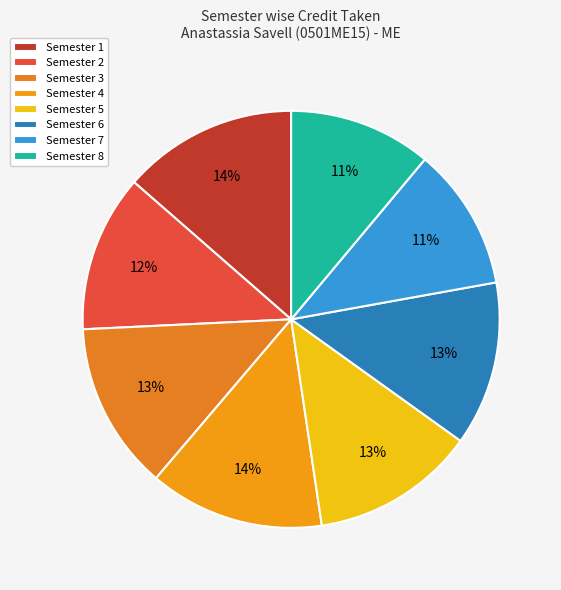

How many slices are in this pie chart?

8